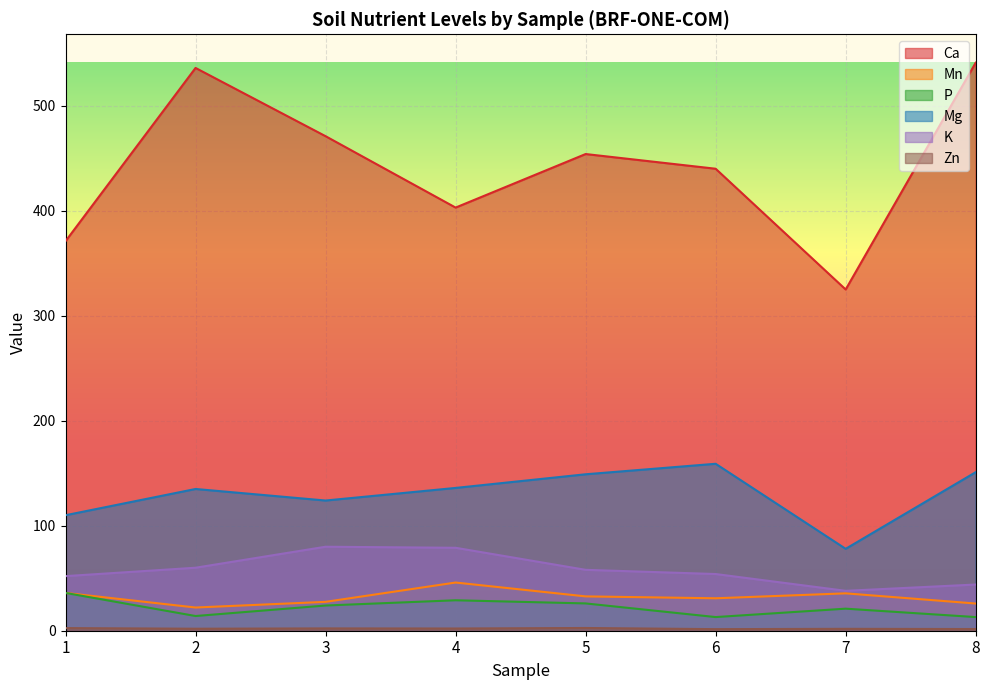

List the labels in order of Mn value, smallest first.

2, 8, 3, 6, 5, 7, 1, 4